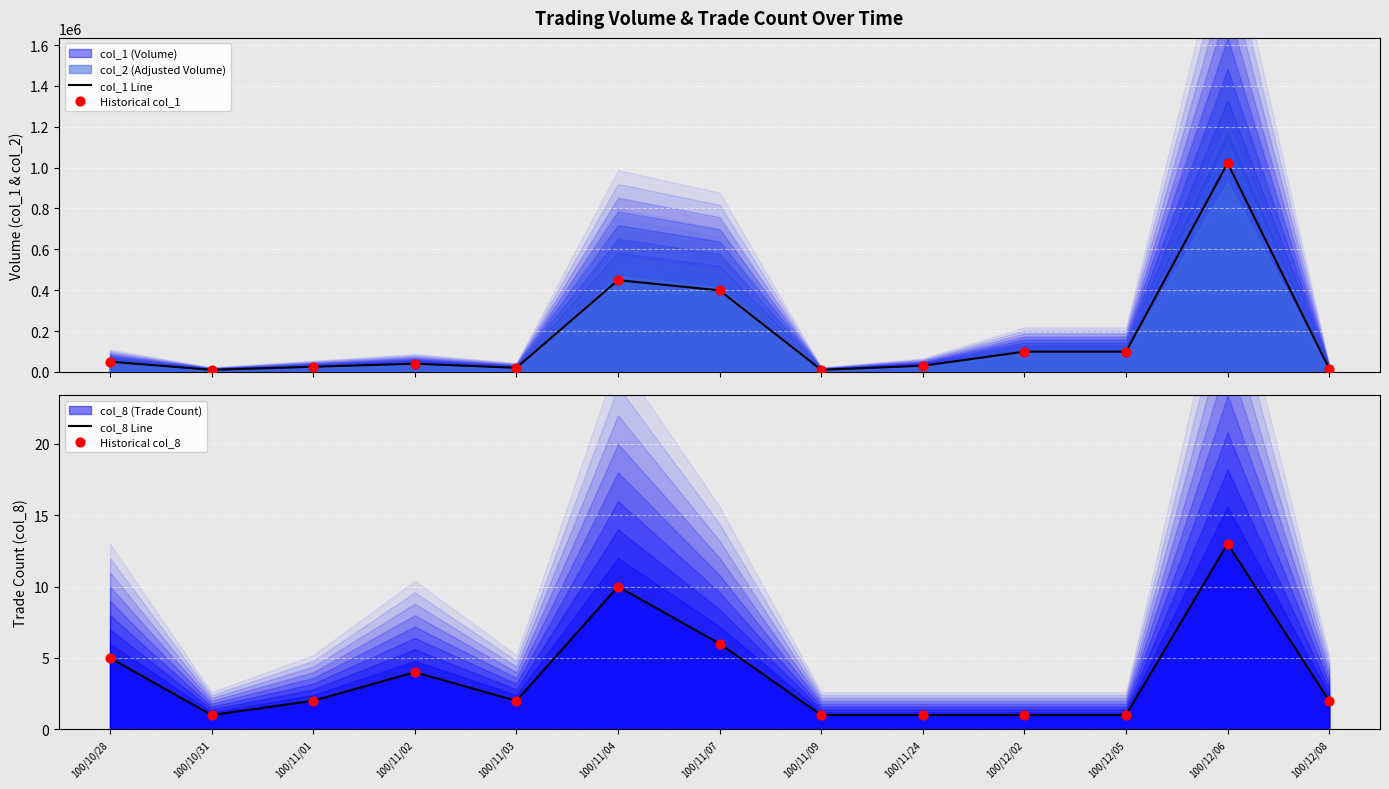

At how many categories does at least one series exceed 268882?

3